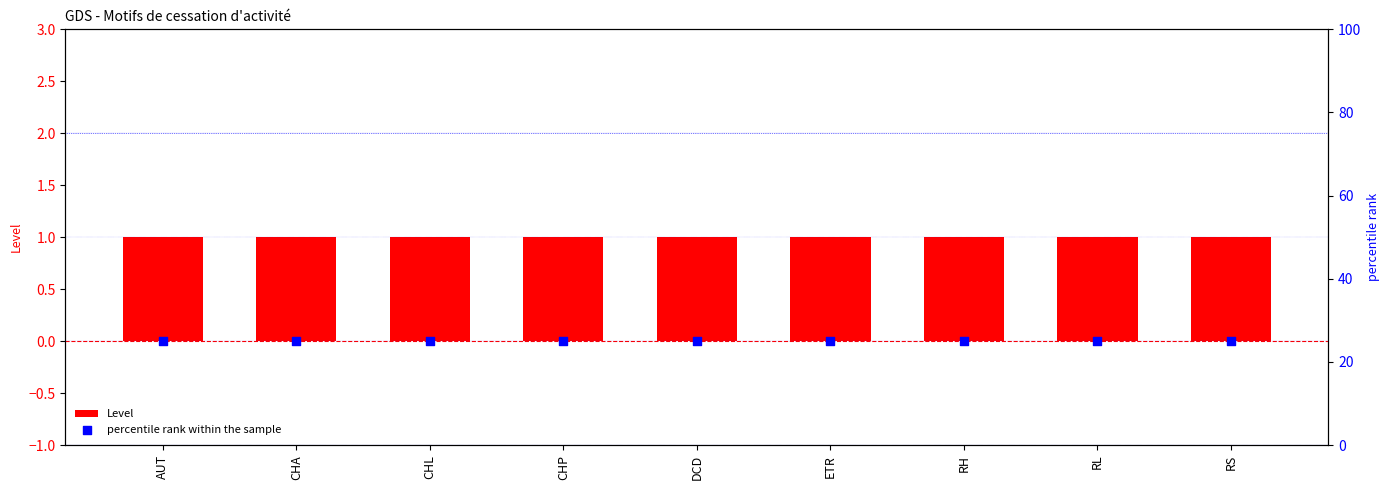

At how many categories does at least one series exceed 23?

9